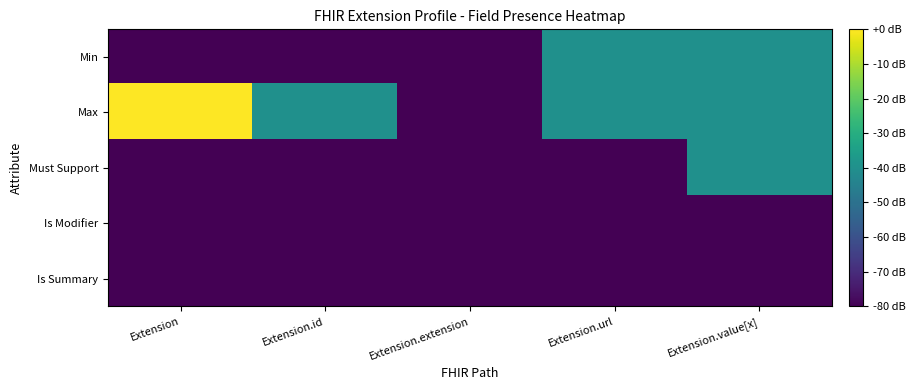

Reading left to right, transcribe all the data shown in this chart.

Min: Extension=-80	Extension.id=-80	Extension.extension=-80	Extension.url=-40	Extension.value[x]=-40
Max: Extension=0	Extension.id=-40	Extension.extension=-80	Extension.url=-40	Extension.value[x]=-40
Must Support: Extension=-80	Extension.id=-80	Extension.extension=-80	Extension.url=-80	Extension.value[x]=-40
Is Modifier: Extension=-80	Extension.id=-80	Extension.extension=-80	Extension.url=-80	Extension.value[x]=-80
Is Summary: Extension=-80	Extension.id=-80	Extension.extension=-80	Extension.url=-80	Extension.value[x]=-80